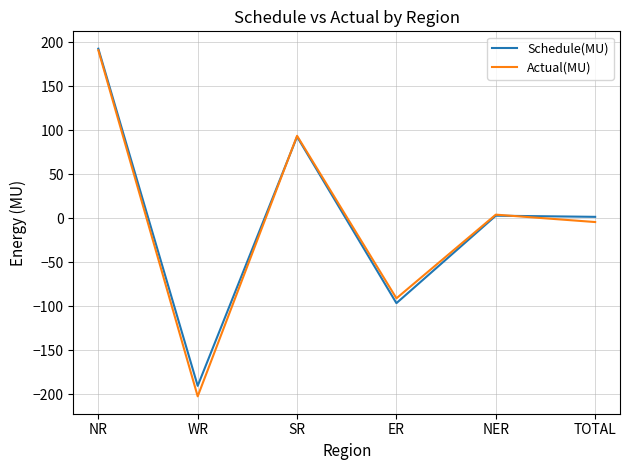

What position from the left is NER?

5